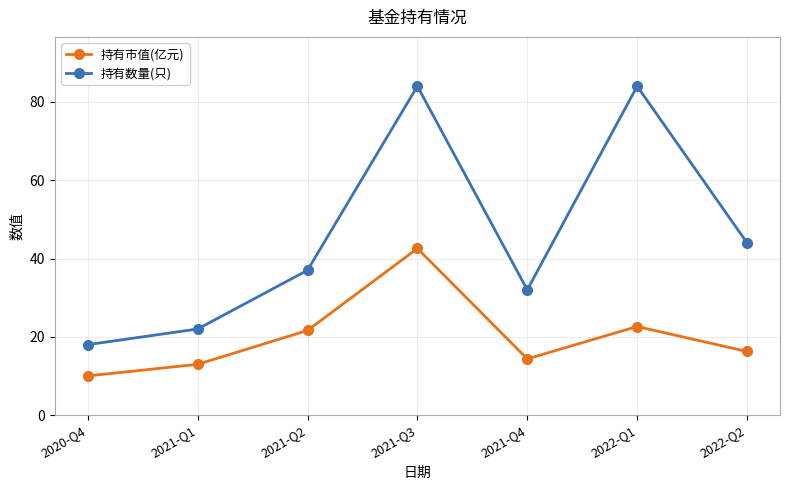

What position from the left is 2021-Q4?

5